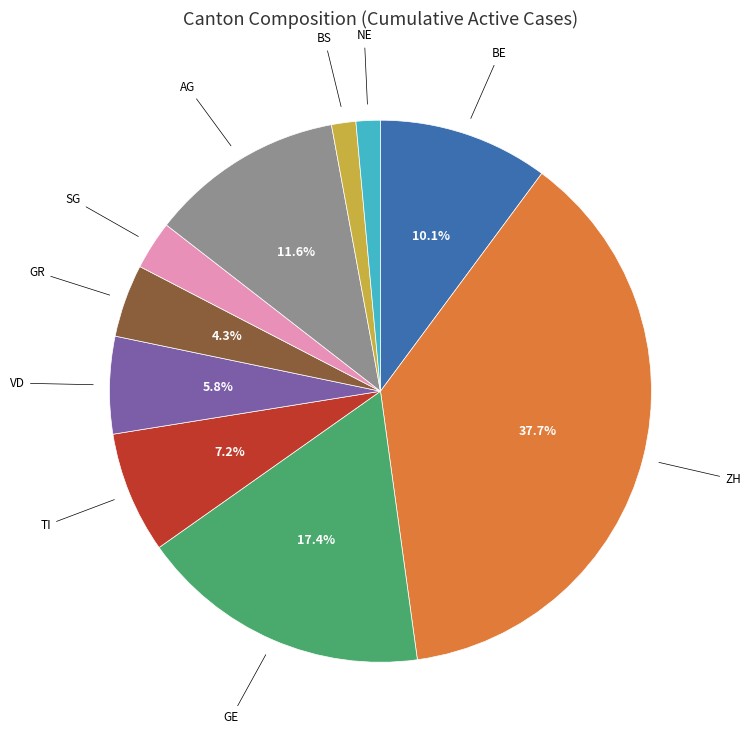

Is there any slice that represents more than half of the pie?

No